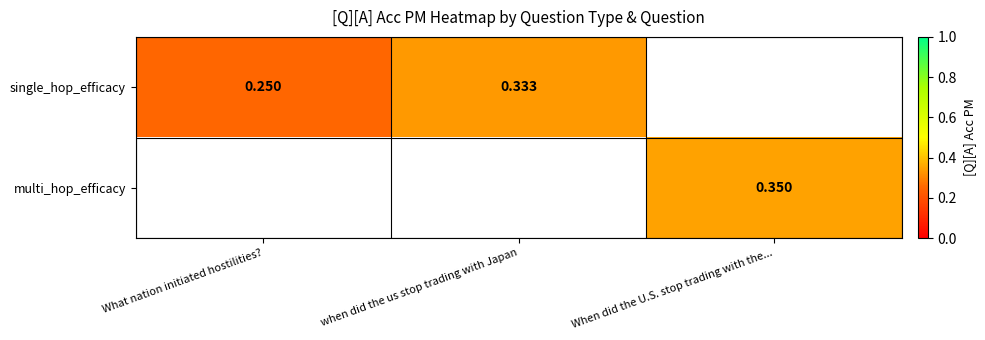

What is the minimum value for single_hop_efficacy?

0.2